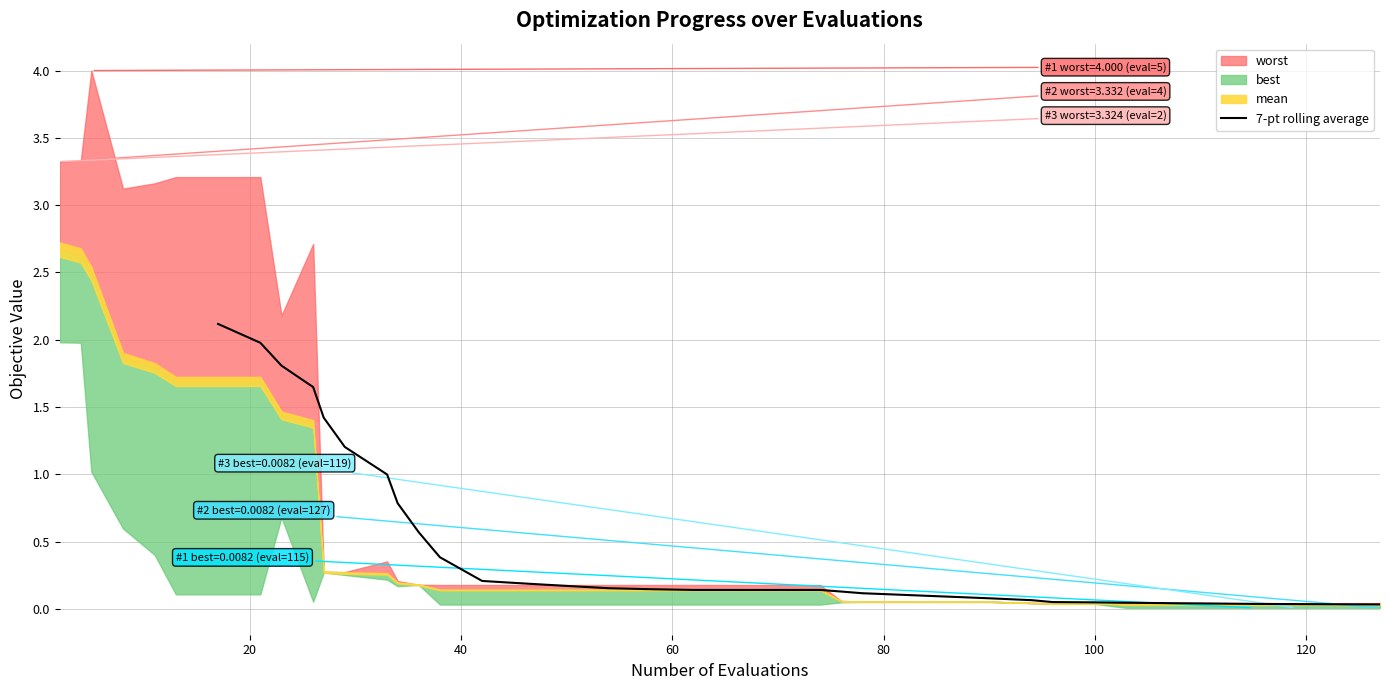

What is the maximum value for 7-pt rolling average?

2.1